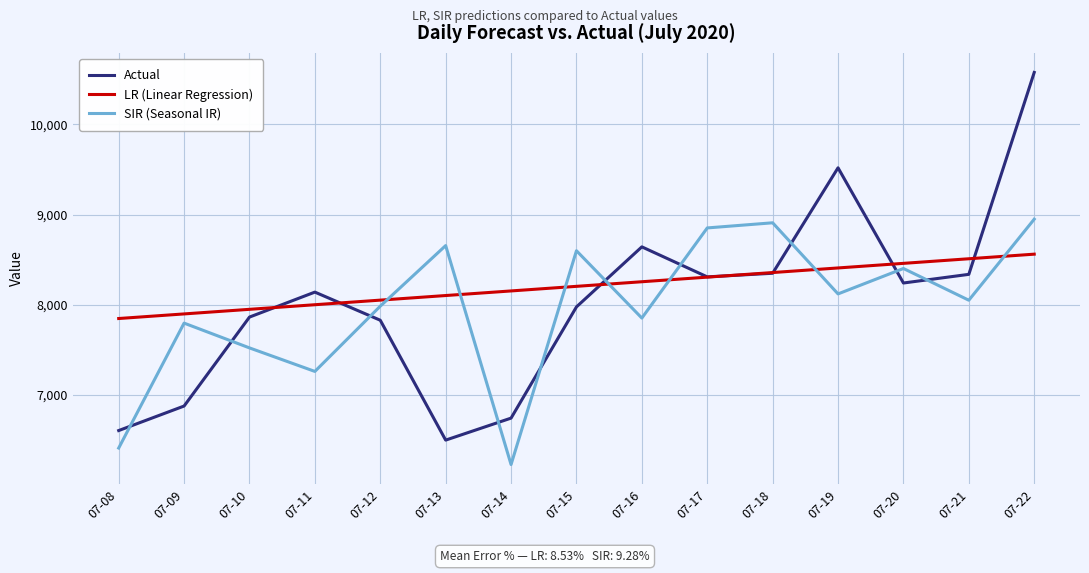

How many interior local valleys does the Actual series have?

3